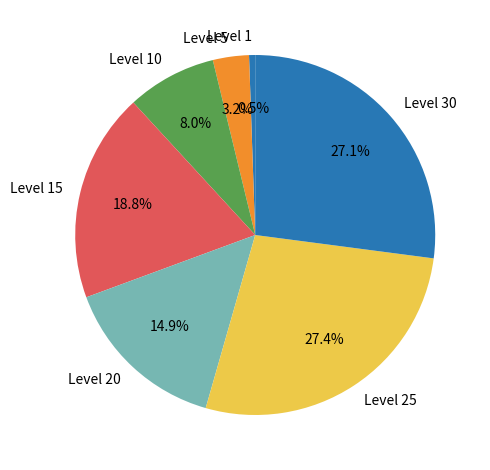

What is the total percentage of Level 10 and Level 25?

35.4%